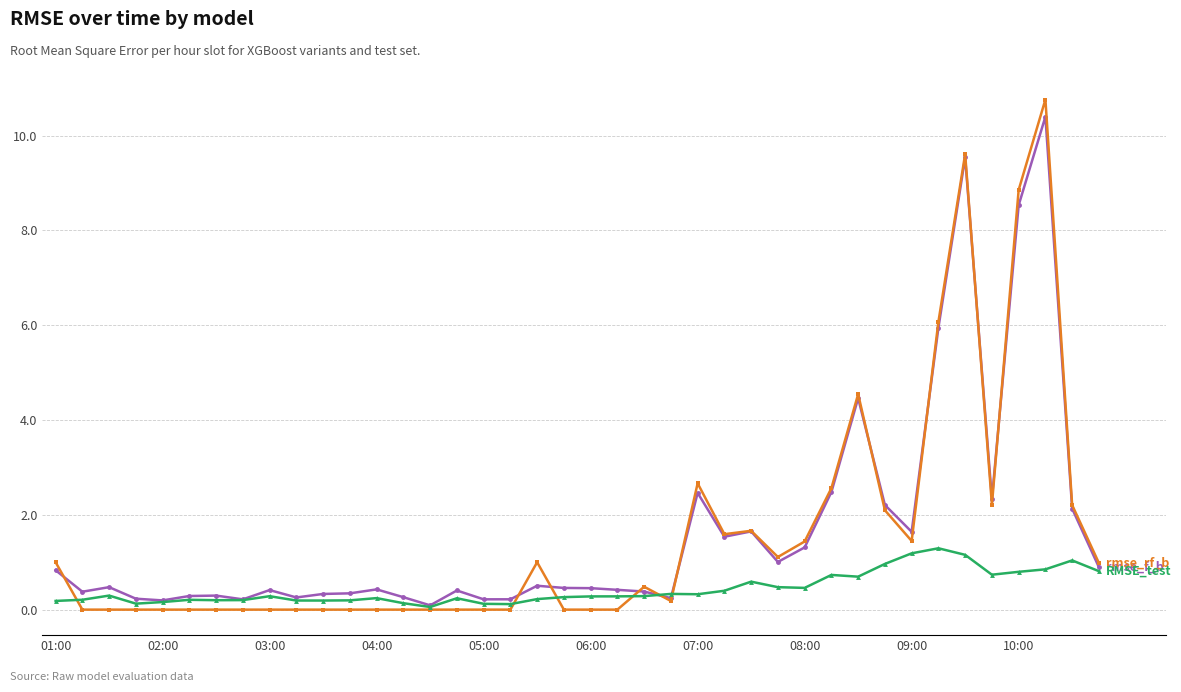

What is the greatest value displayed?

10.8